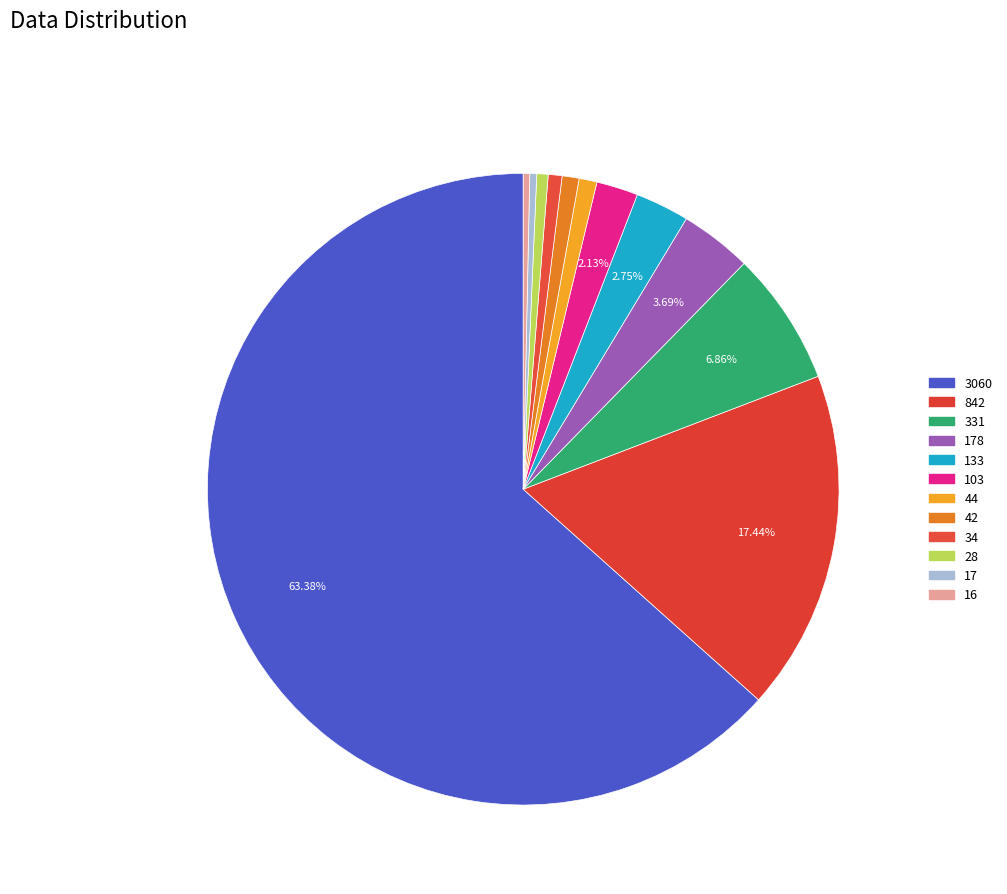

How many segments does this pie chart have?

12